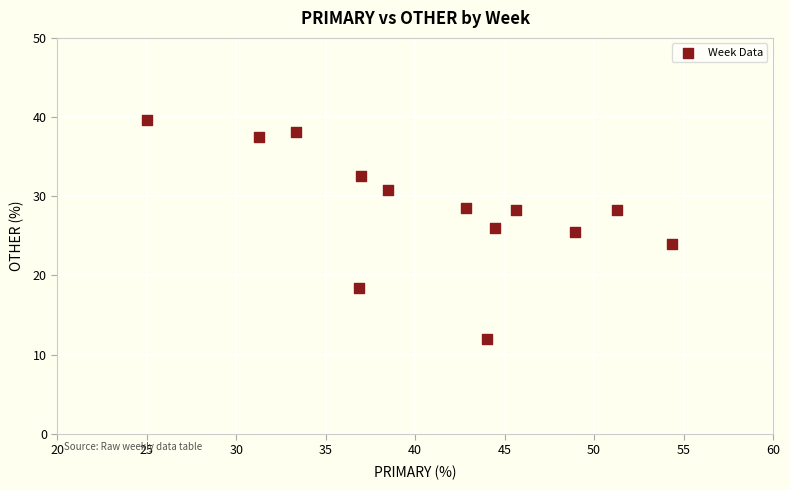

What is the range of Y values (max minus min)?

27.6